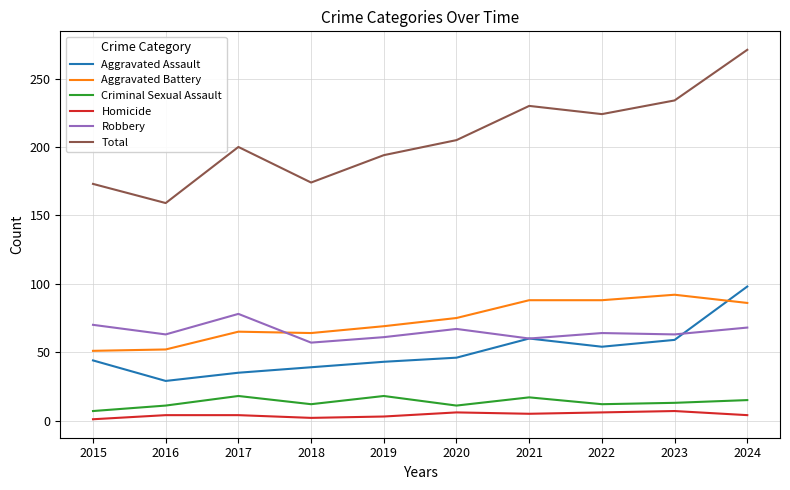

Is it true that Aggravated Assault equals 87 at 2022?

False